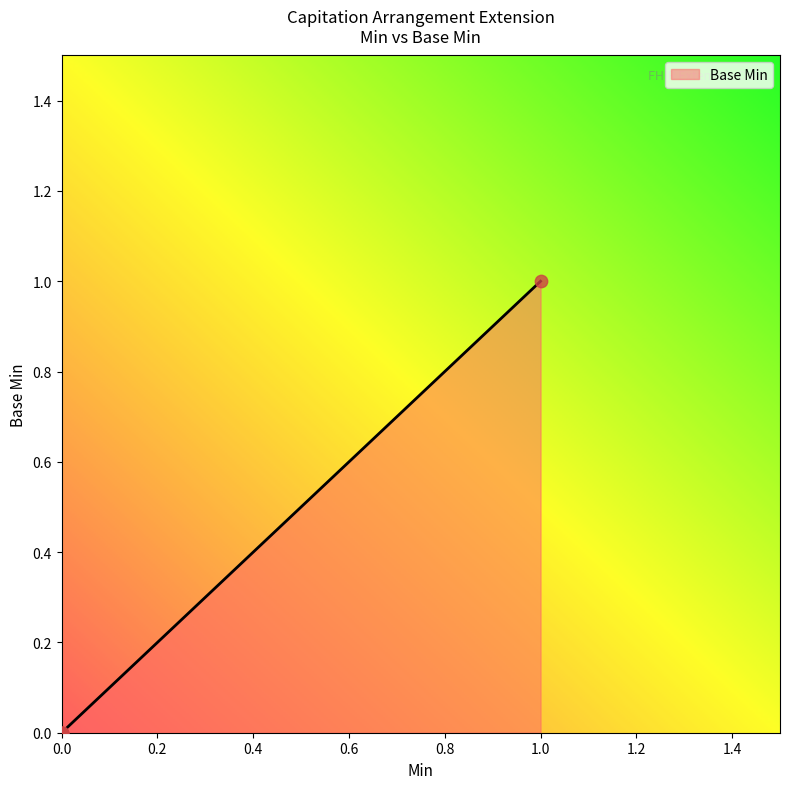

What is the change in value from 0 to 1?

+1